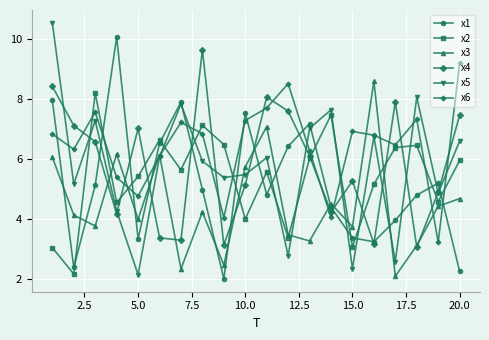

What is the minimum value for x4?

3.1